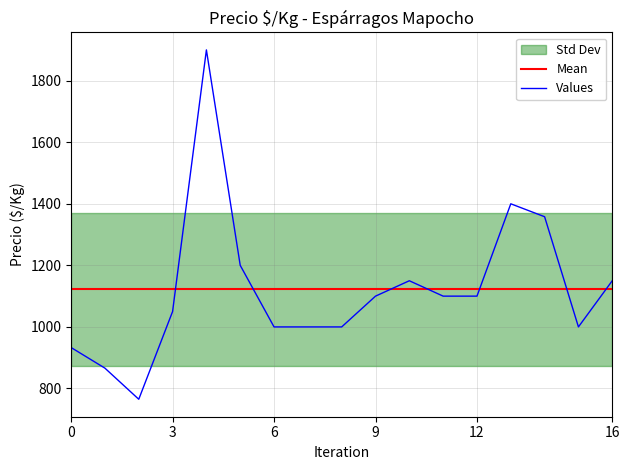

What is the smallest value displayed?

765